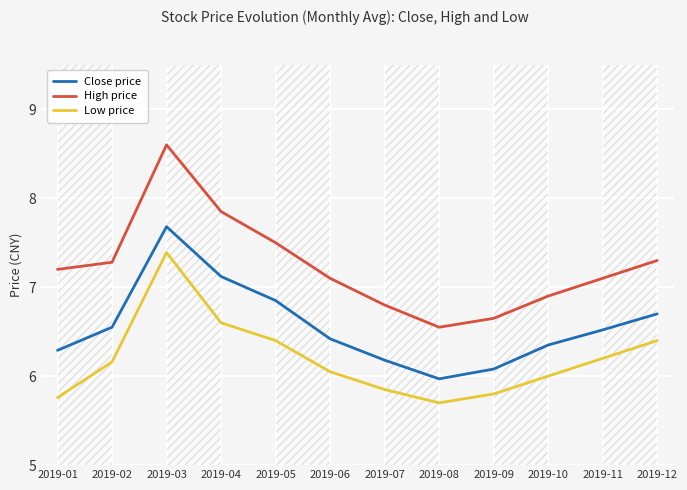

Rank the series at 2019-09 from highest to lowest value.

High price, Close price, Low price